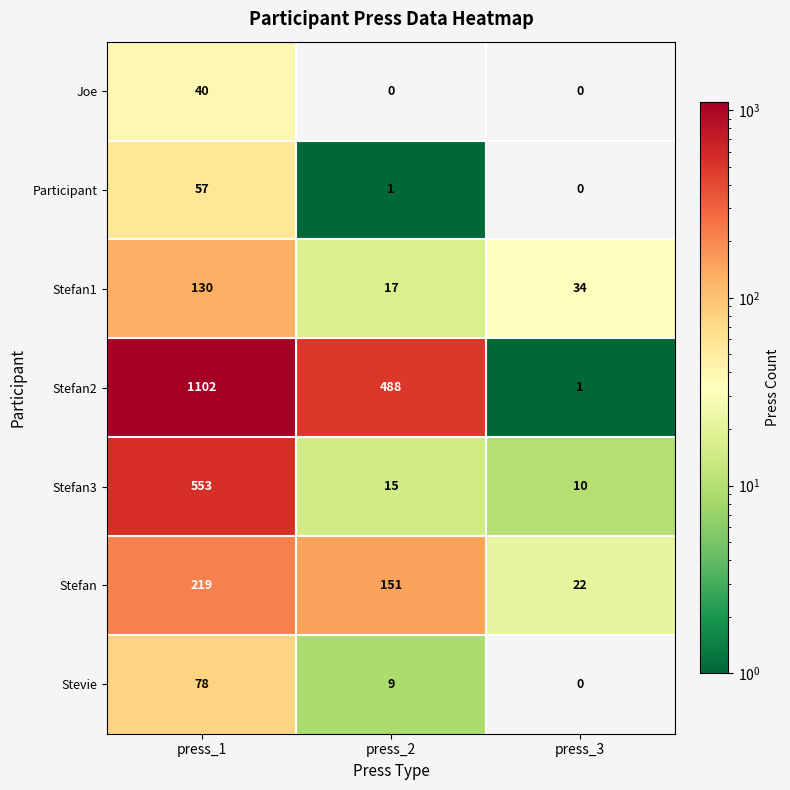

The Stevie series shows 0 at press_3. True or false?

True